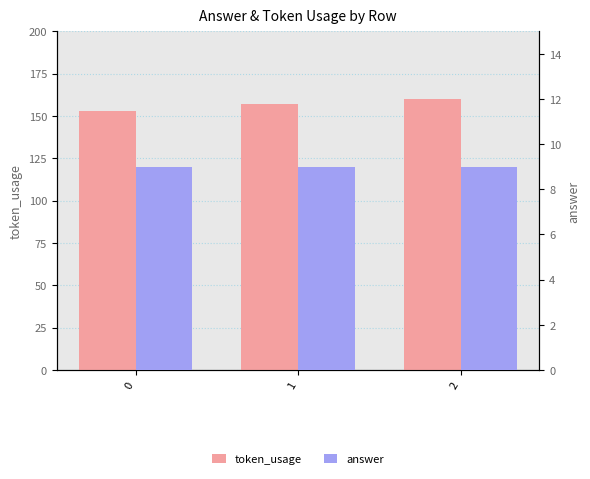

What is the sum of all answer values?

27